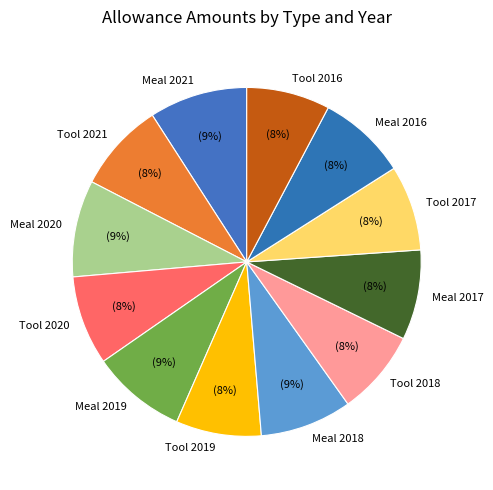

The Meal 2017 slice represents 8% of the pie. True or false?

True